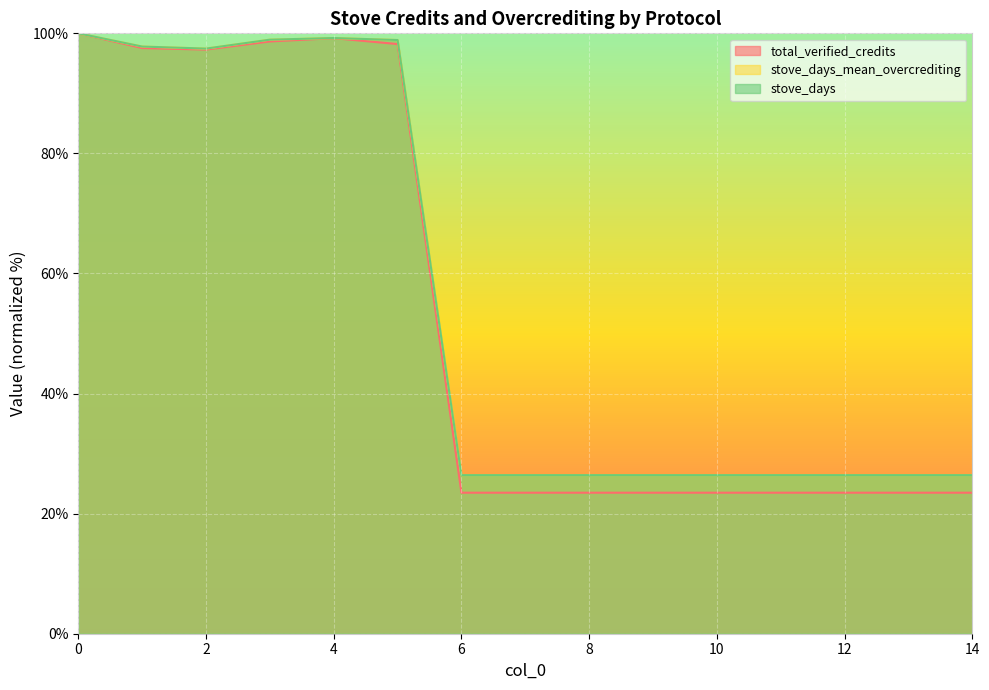

Which series has the largest total across all categories?

stove_days